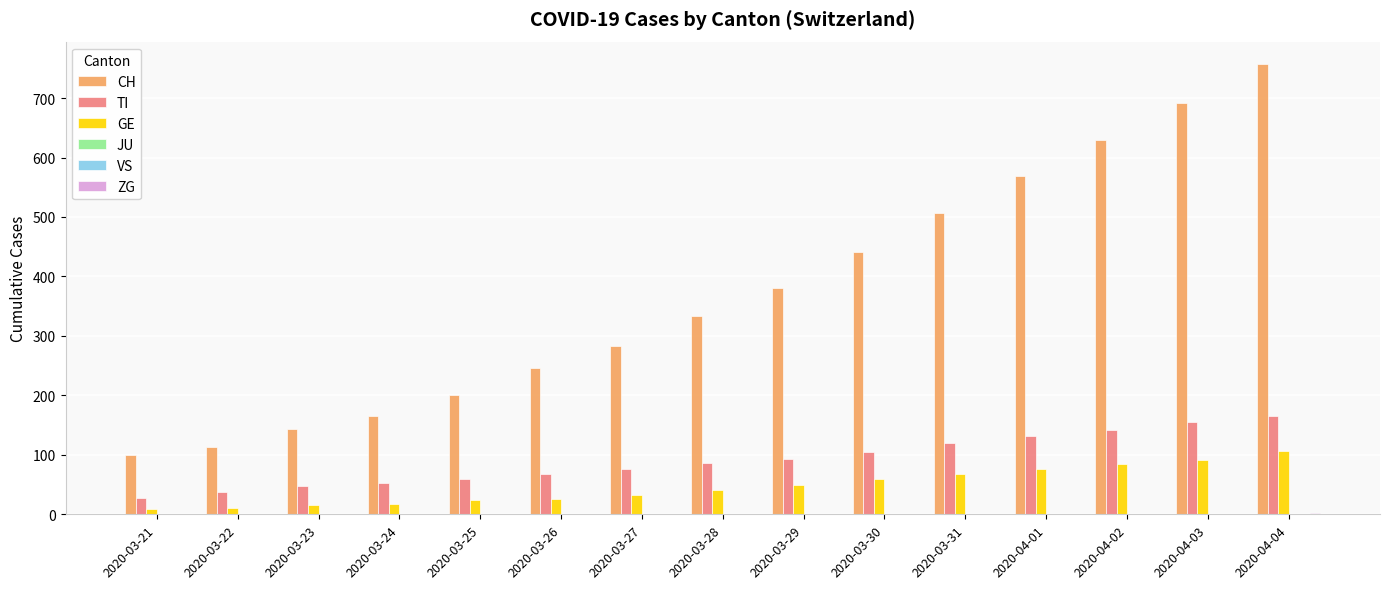

Which category has the highest value across all series?

2020-04-04